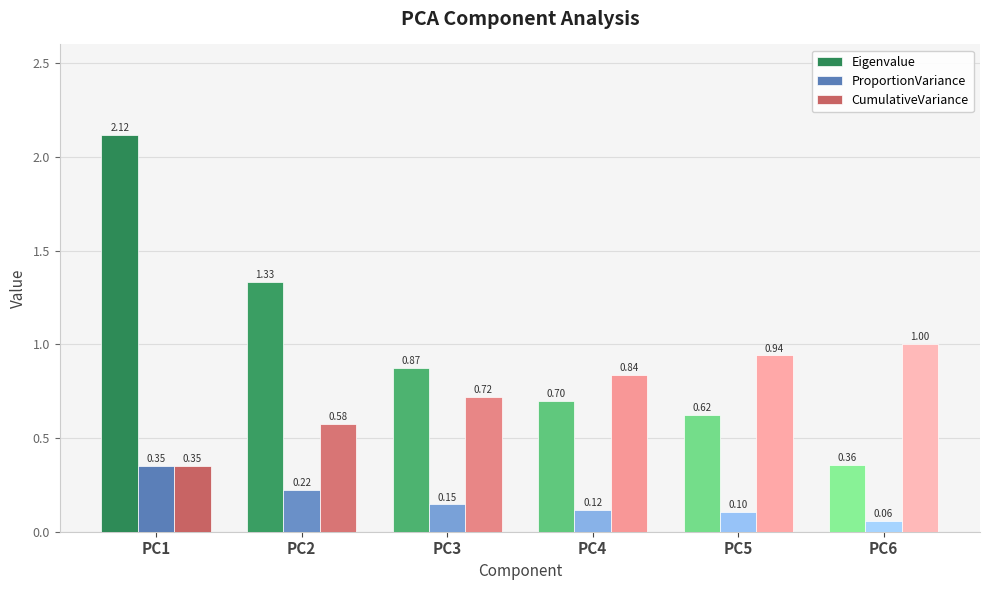

Which category has the highest value across all series?

PC1